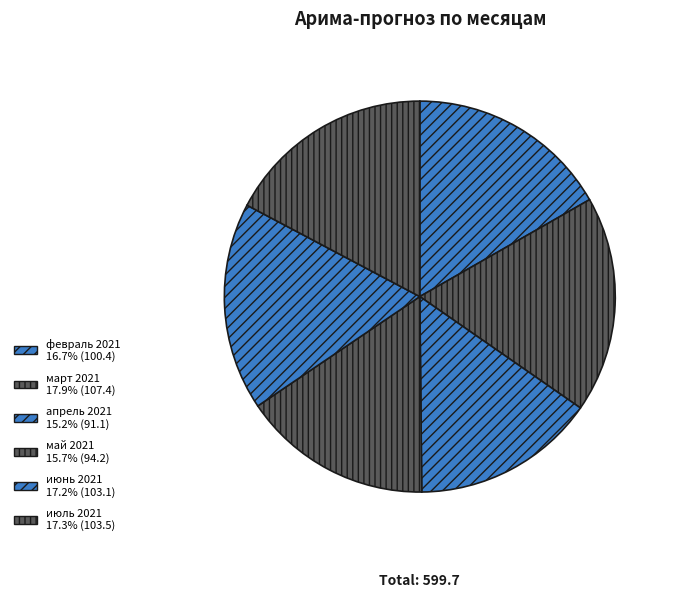

What percentage is the март 2021 slice, to the nearest percent?

18%